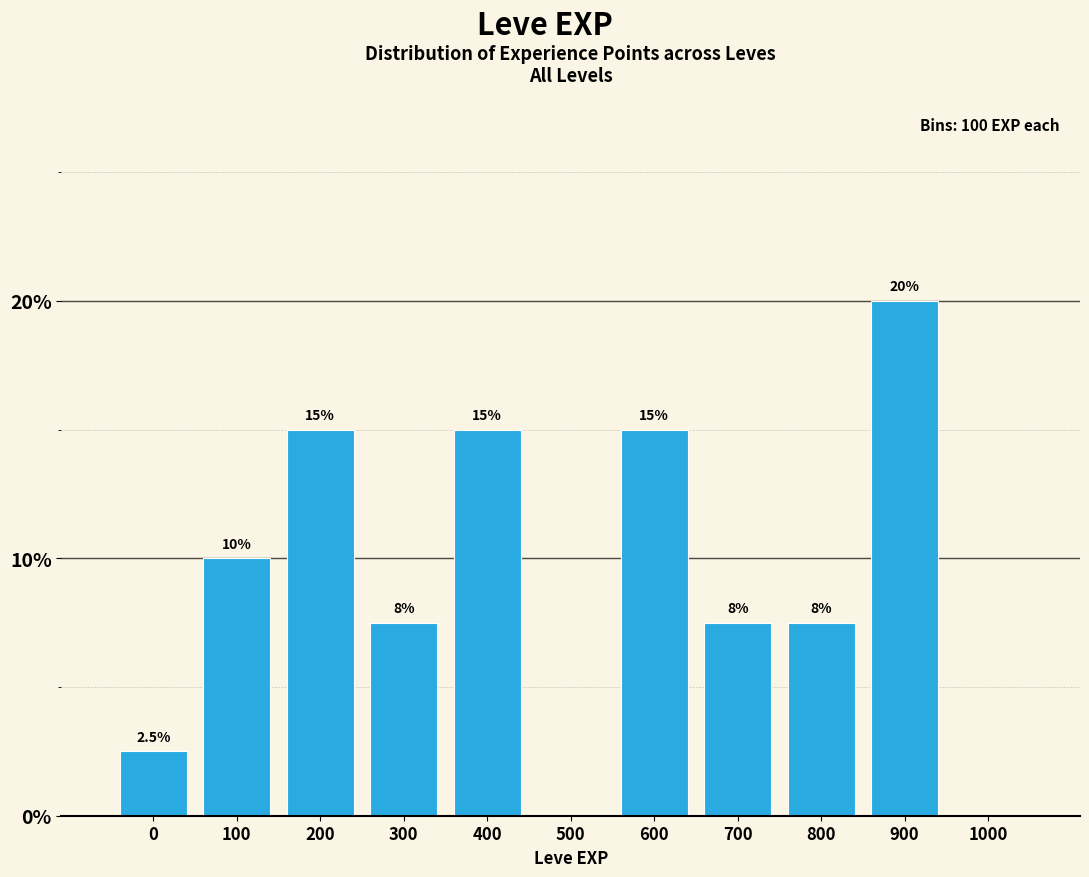

Reading left to right, what are all the values shown in this chart?

0=2.5	100=10.0	200=15.0	300=7.5	400=15.0	500=0.0	600=15.0	700=7.5	800=7.5	900=20.0	1000=0.0